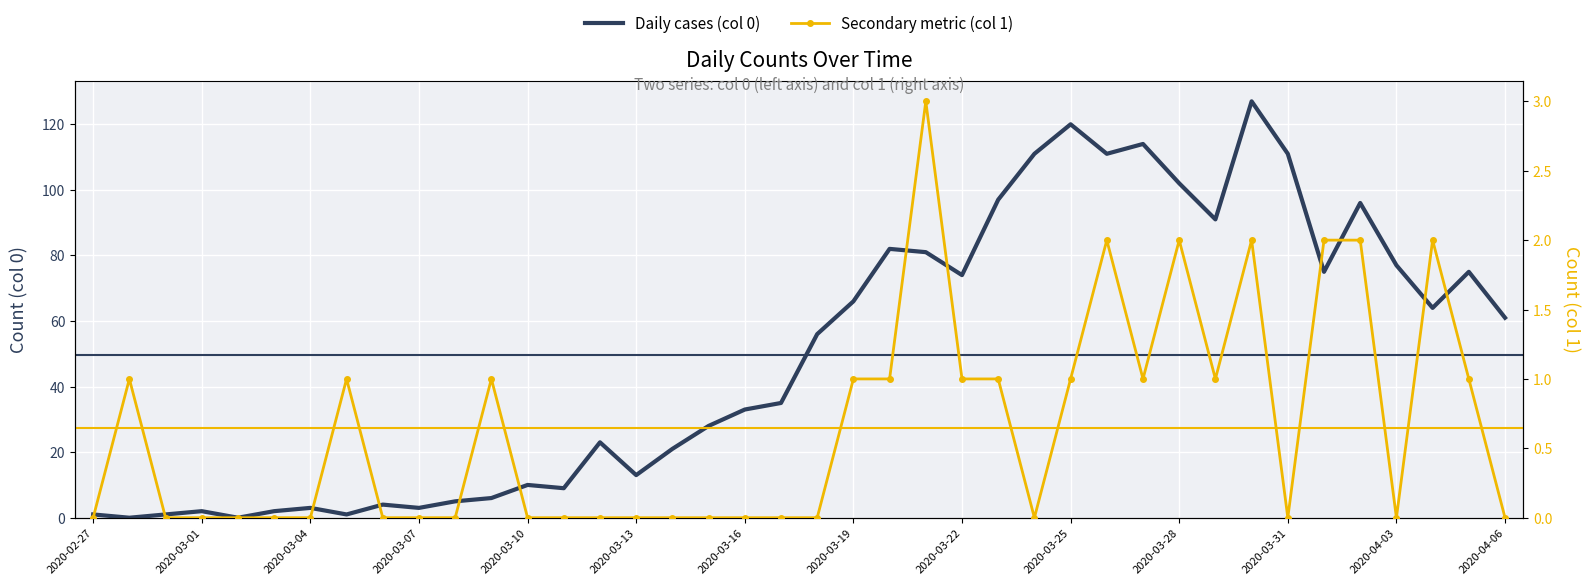

What is the average value of the Secondary metric (col 1) series?

1